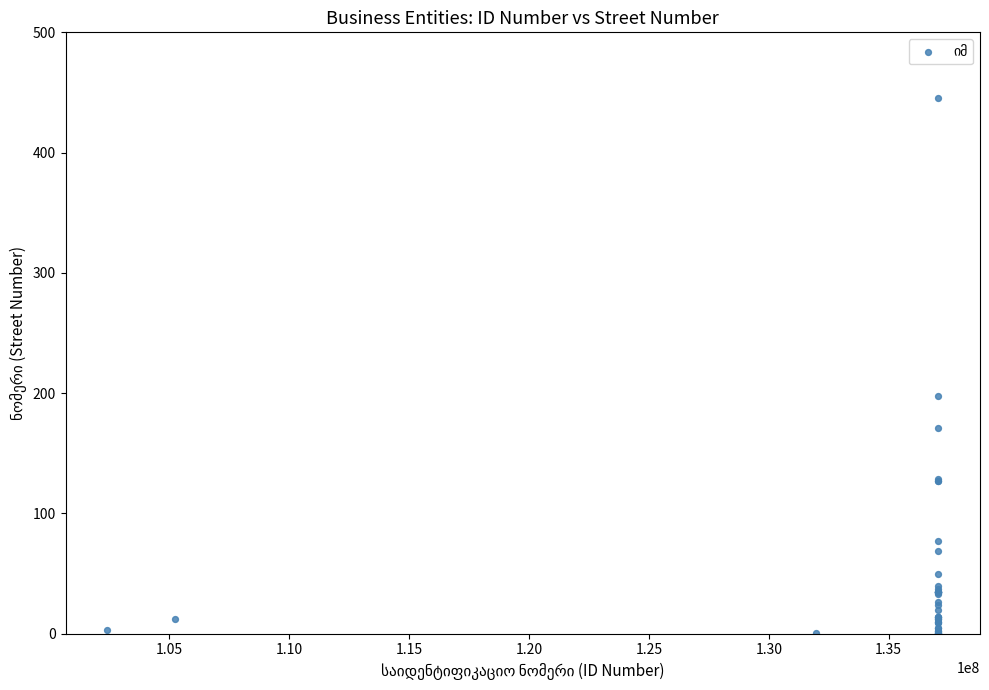

What Y value in the scatter plot is closest to 223?

198